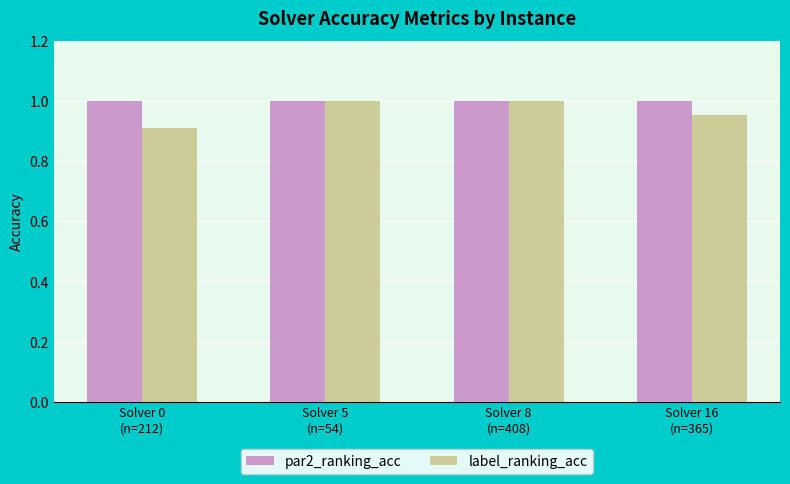

How many groups of bars are there?

4